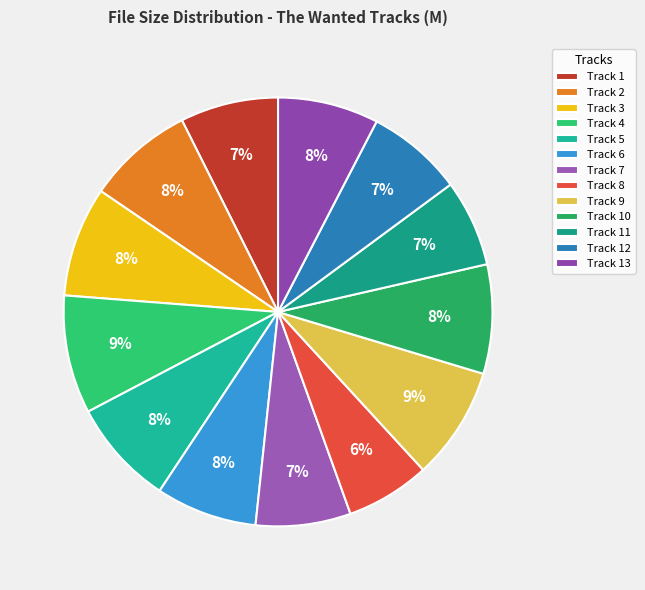

What percentage is the Track 13 slice, to the nearest percent?

8%